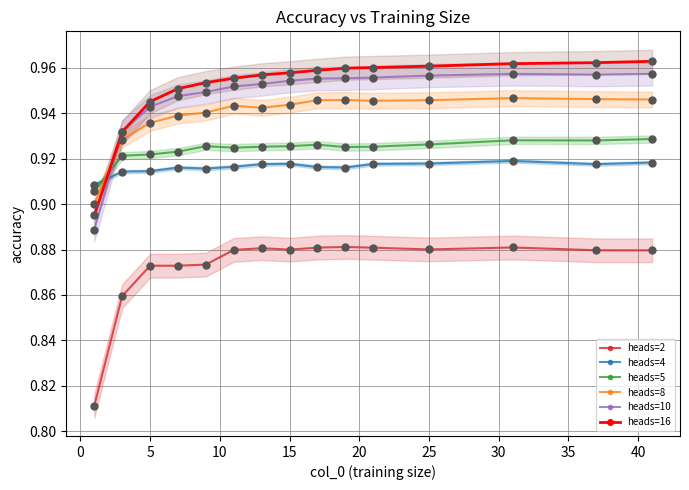

Which series has the largest total across all categories?

heads=16